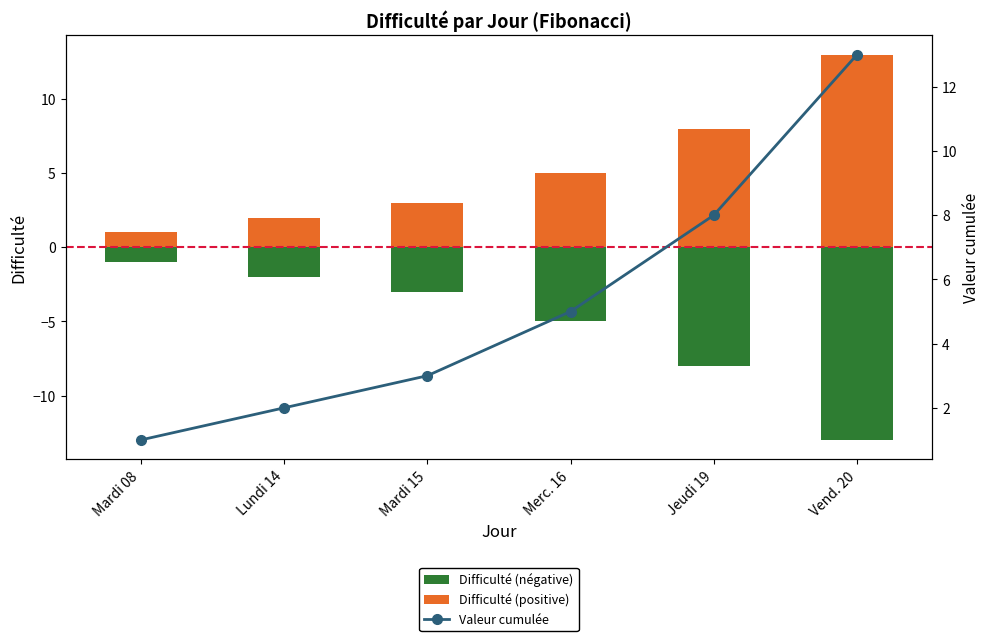

Reading left to right, extract all data points from this chart.

Difficulté (négative): Mardi 08=-1	Lundi 14=-2	Mardi 15=-3	Merc. 16=-5	Jeudi 19=-8	Vend. 20=-13
Difficulté (positive): Mardi 08=1	Lundi 14=2	Mardi 15=3	Merc. 16=5	Jeudi 19=8	Vend. 20=13
Valeur cumulée: Mardi 08=1	Lundi 14=2	Mardi 15=3	Merc. 16=5	Jeudi 19=8	Vend. 20=13